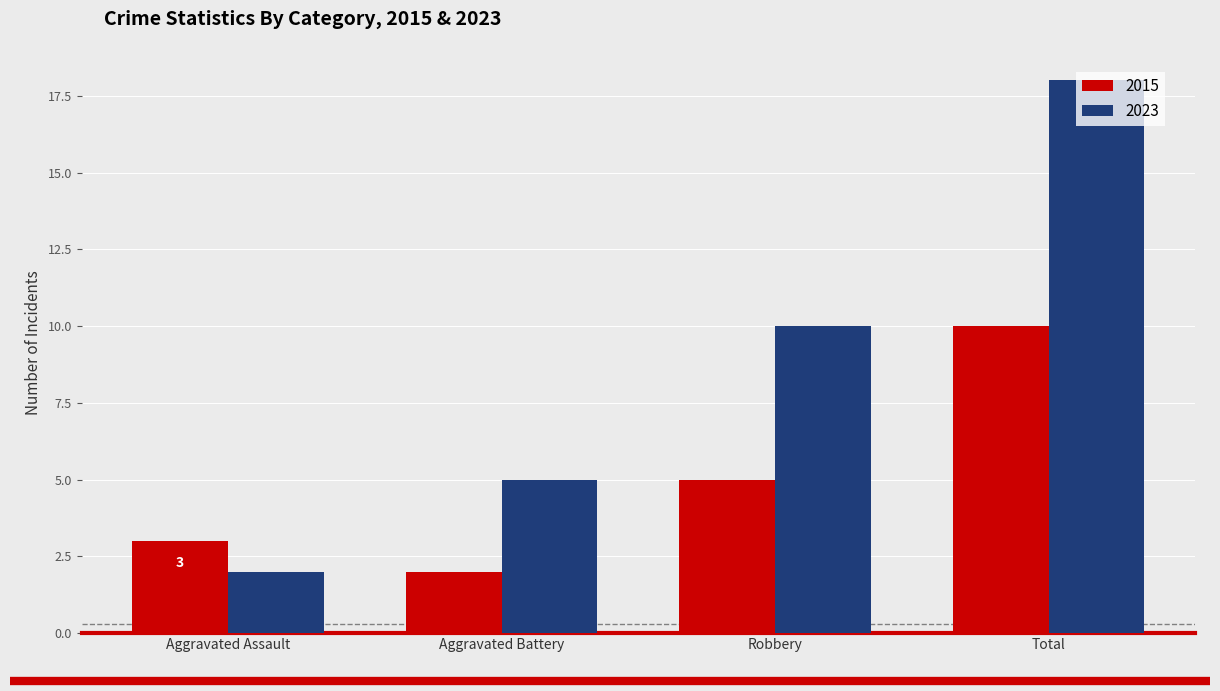

Between Robbery and Total, which series saw the biggest shift?

2023